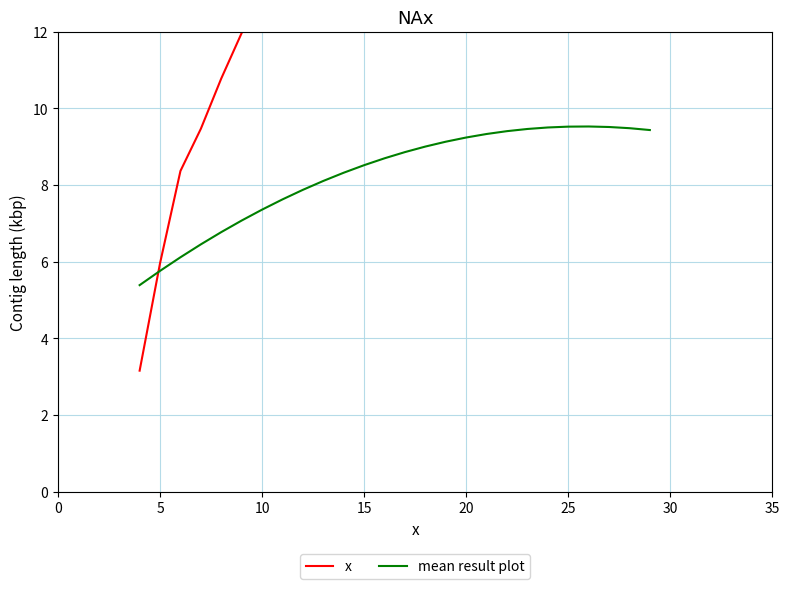

What is the value of the 19th point from the left?

22.6